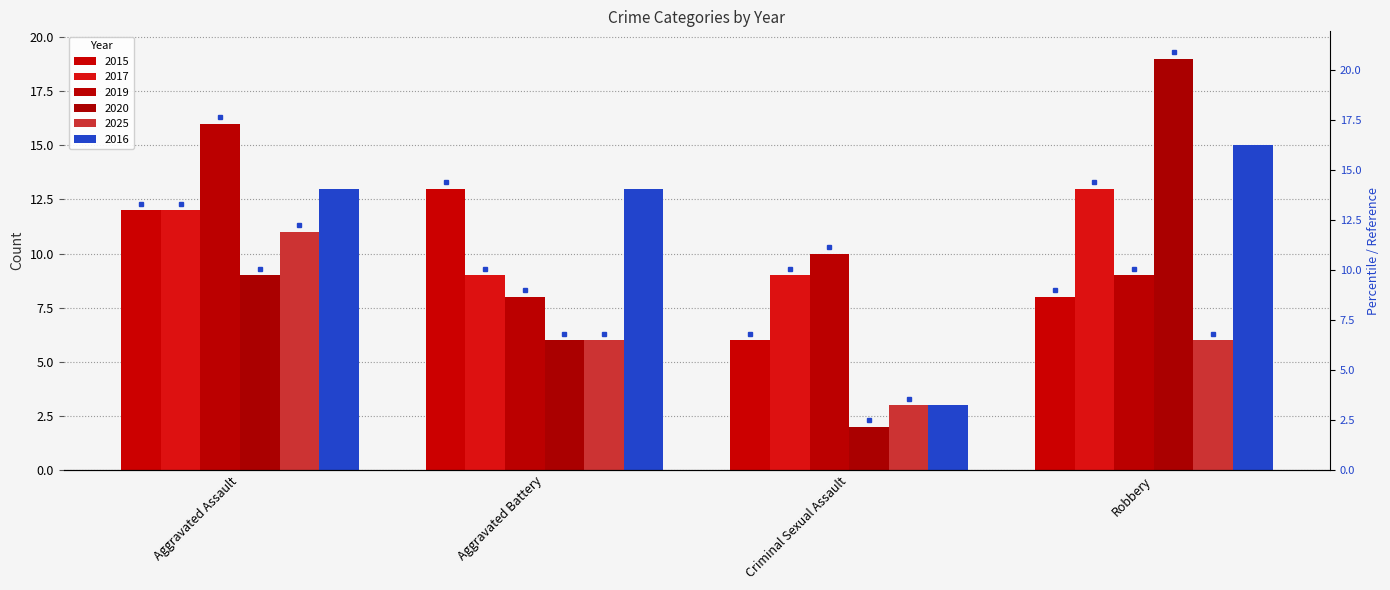

Reading left to right, extract all data points from this chart.

2015: Aggravated Assault=12	Aggravated Battery=13	Criminal Sexual Assault=6	Robbery=8
2017: Aggravated Assault=12	Aggravated Battery=9	Criminal Sexual Assault=9	Robbery=13
2019: Aggravated Assault=16	Aggravated Battery=8	Criminal Sexual Assault=10	Robbery=9
2020: Aggravated Assault=9	Aggravated Battery=6	Criminal Sexual Assault=2	Robbery=19
2025: Aggravated Assault=11	Aggravated Battery=6	Criminal Sexual Assault=3	Robbery=6
2016: Aggravated Assault=13	Aggravated Battery=13	Criminal Sexual Assault=3	Robbery=15